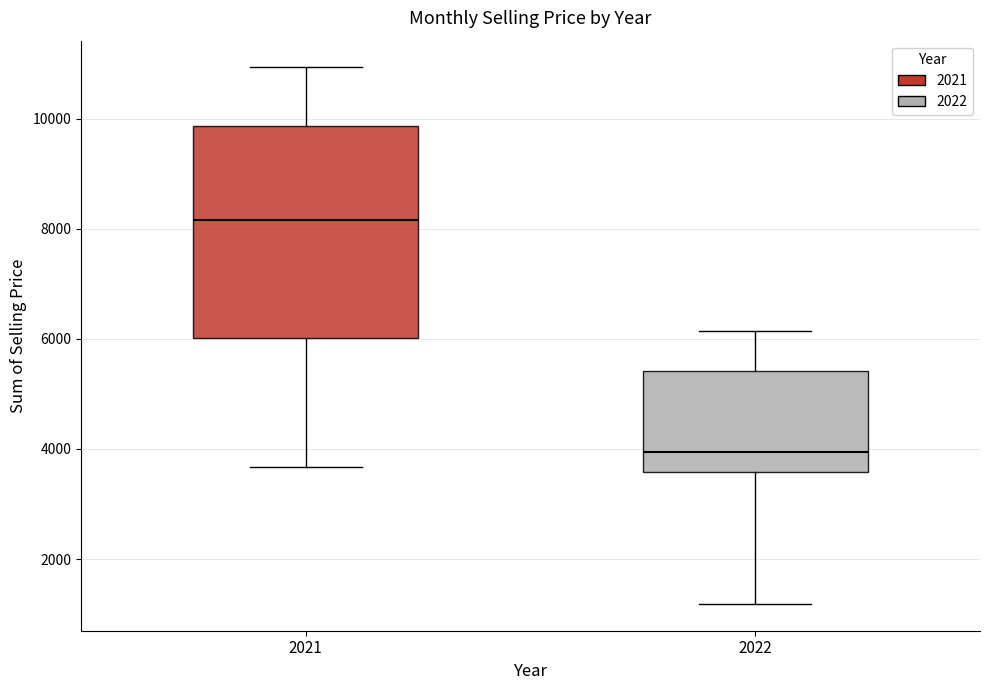

Reading left to right, read every box against the y-axis: the position of its median line, the range the box covers, and the ends of its whiskers. The values are not printed on the chart, so give them approximately, as read against the axis.

2021: median 8200, box 6000 to 9800, whiskers 3600 to 11000
2022: median 4000, box 3600 to 5400, whiskers 1200 to 6200